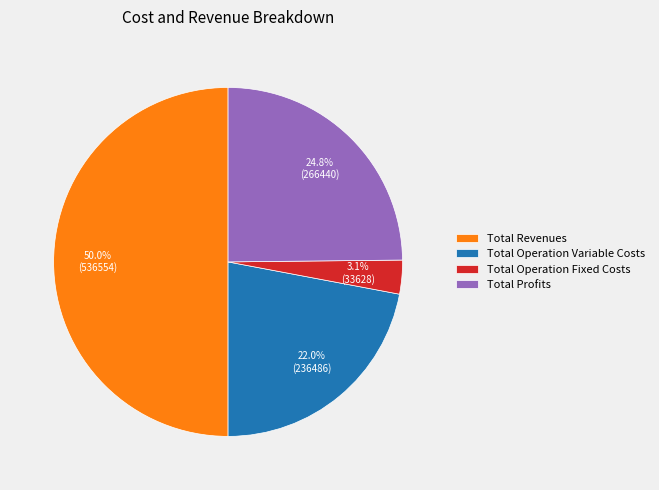

To the nearest percent, what is the difference between the largest and smallest slice percentages?

47%